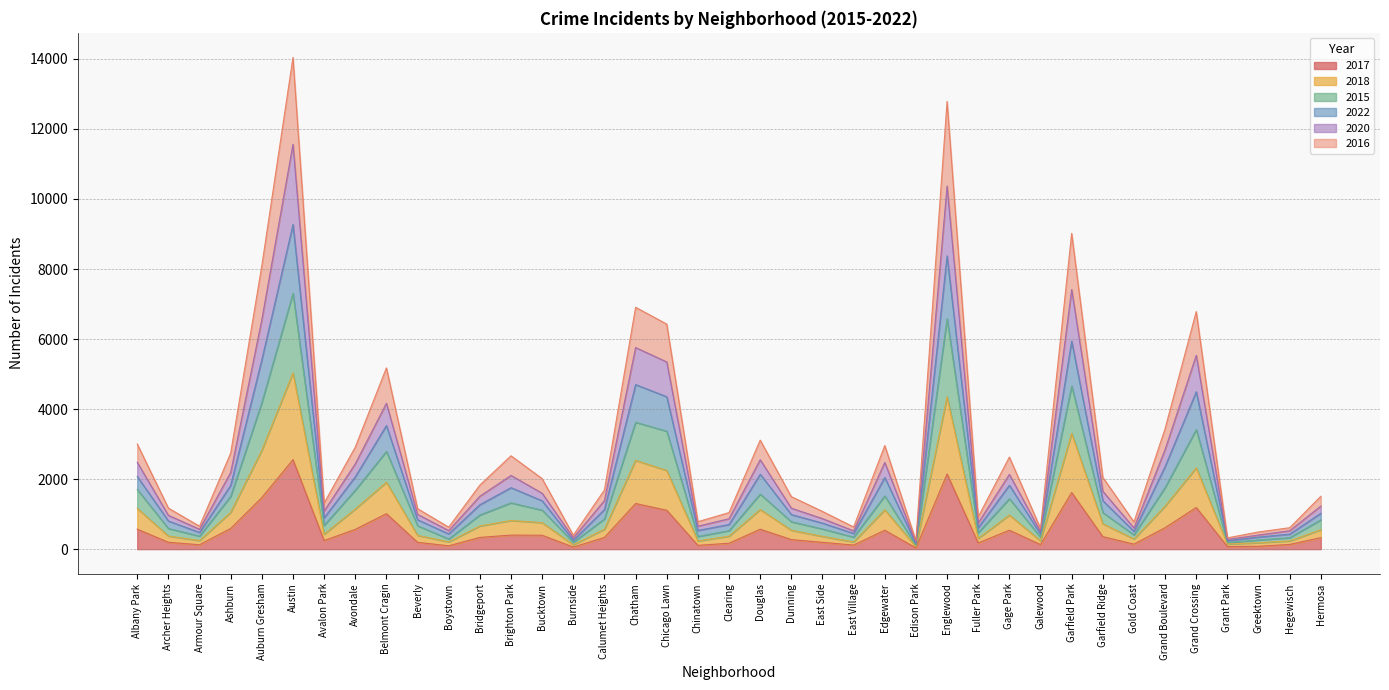

At Hegewisch, list the series in order from largest to smallest.

2016, 2020, 2022, 2015, 2018, 2017